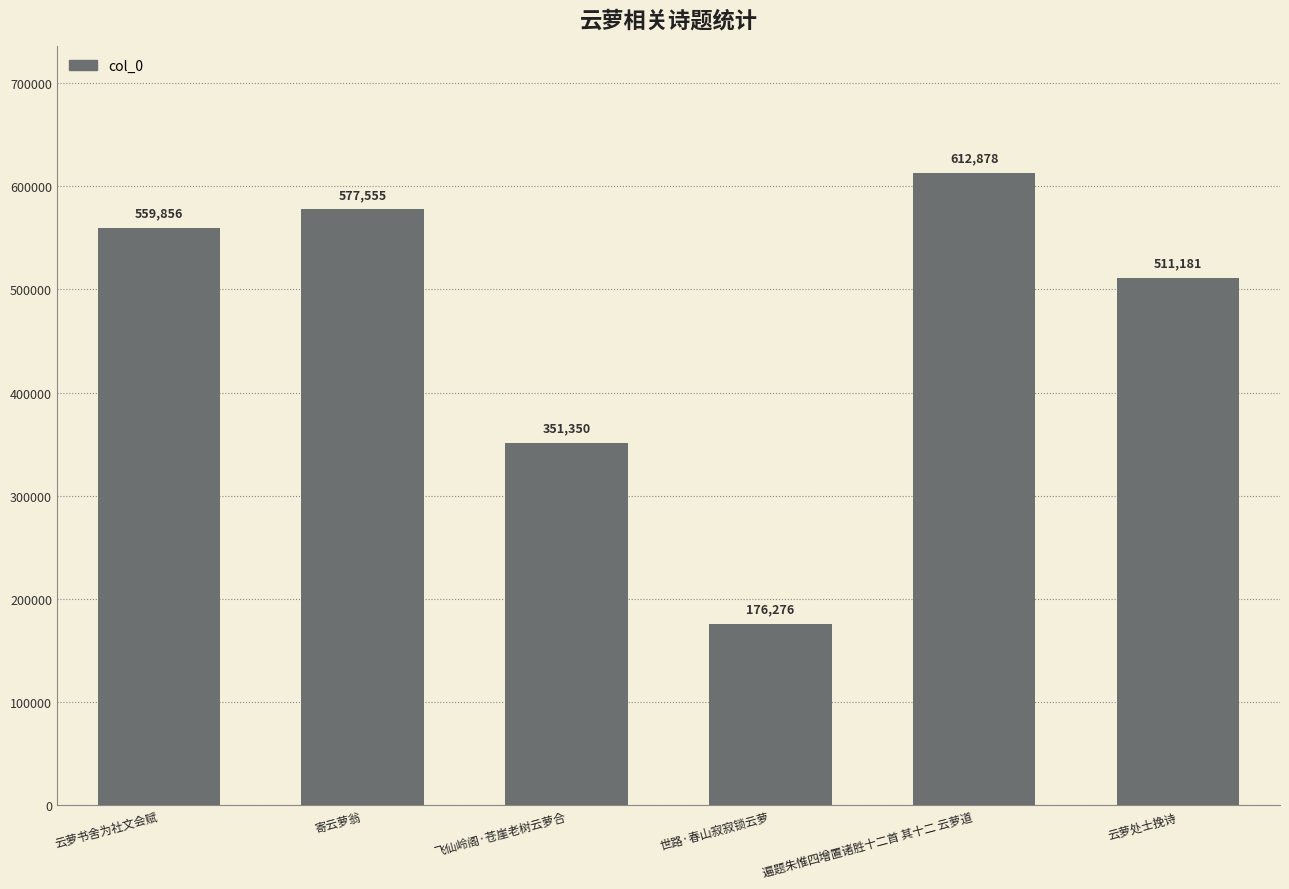

Which category has the lowest value across all series?

世路·春山寂寂锁云萝